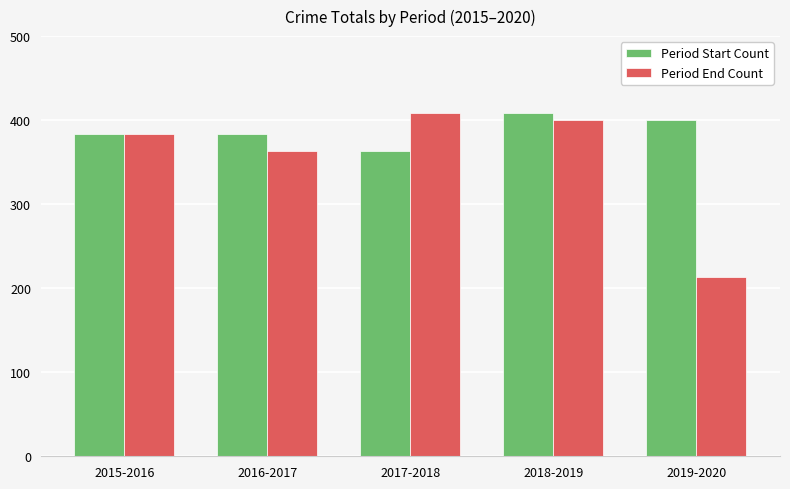

Which series changed the most between 2018-2019 and 2019-2020?

Period End Count